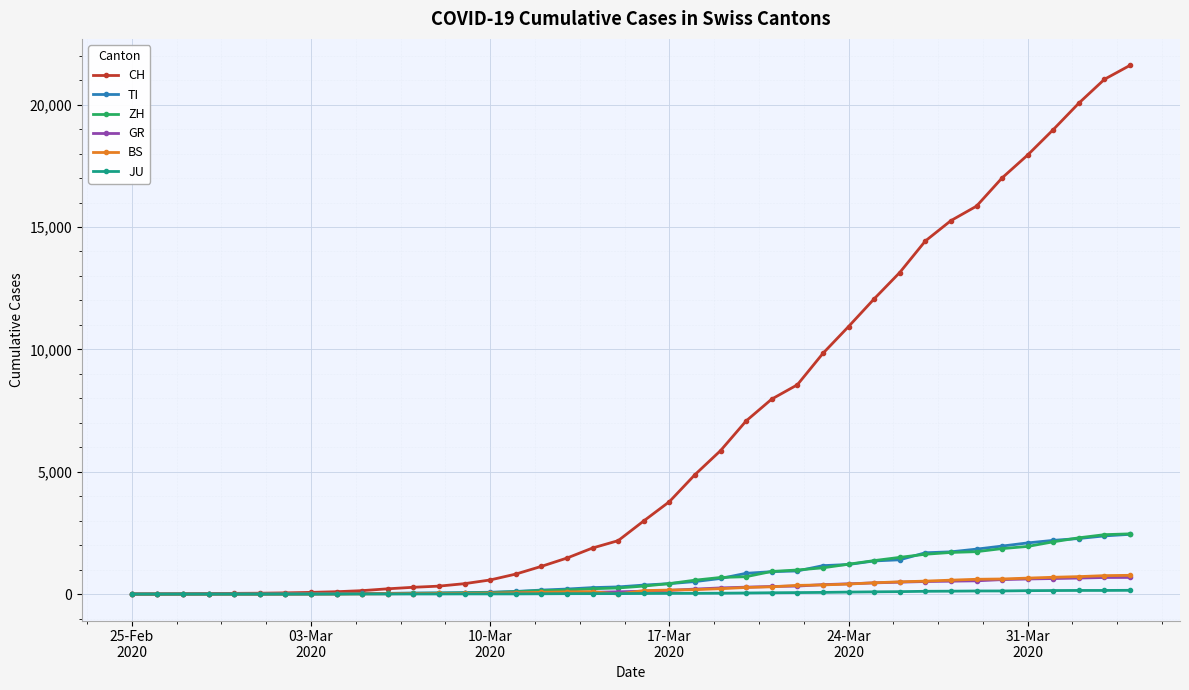

Which series has the largest range (max minus min)?

CH